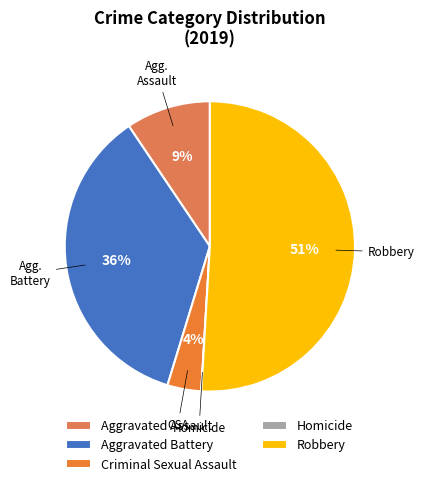

Is it true that Aggravated Assault is 9% of the pie?

True